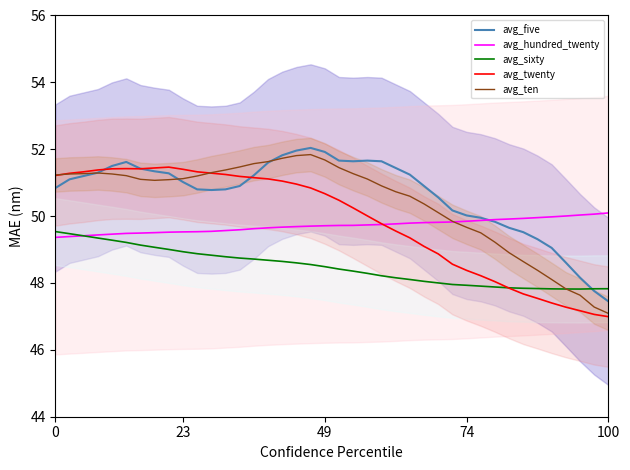

Read the avg_five value at 30.

50.0